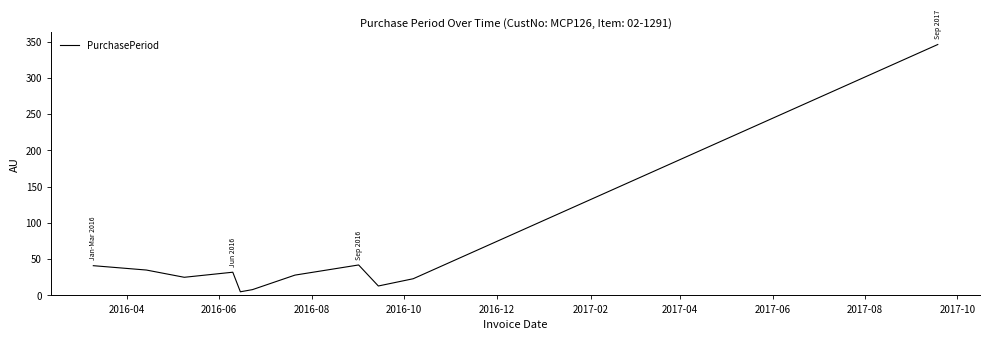

What is the greatest value displayed?

346